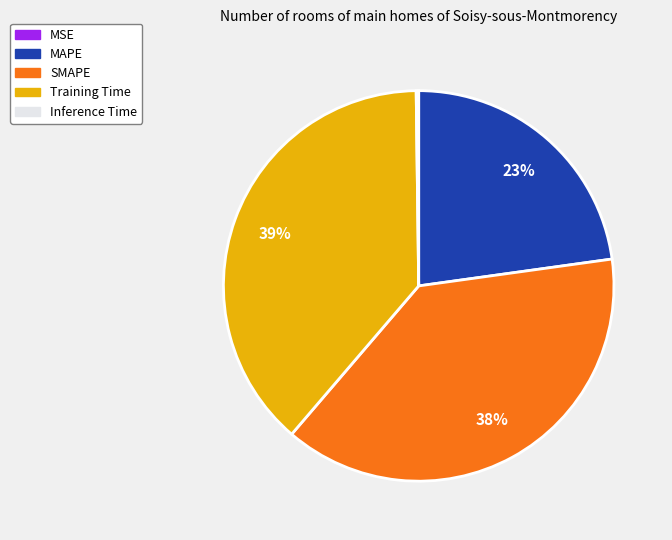

To the nearest percent, what percentage of the pie is SMAPE?

38%